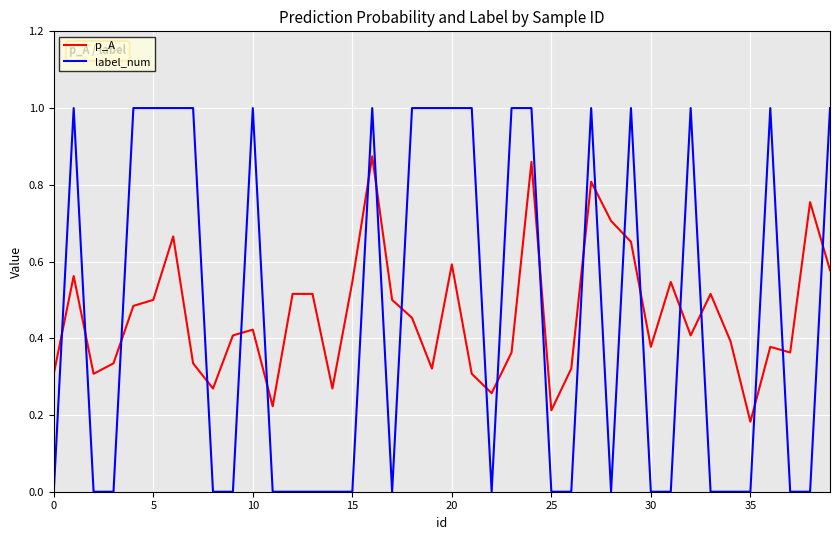

List the series in order of their peak value, highest first.

label_num, p_A